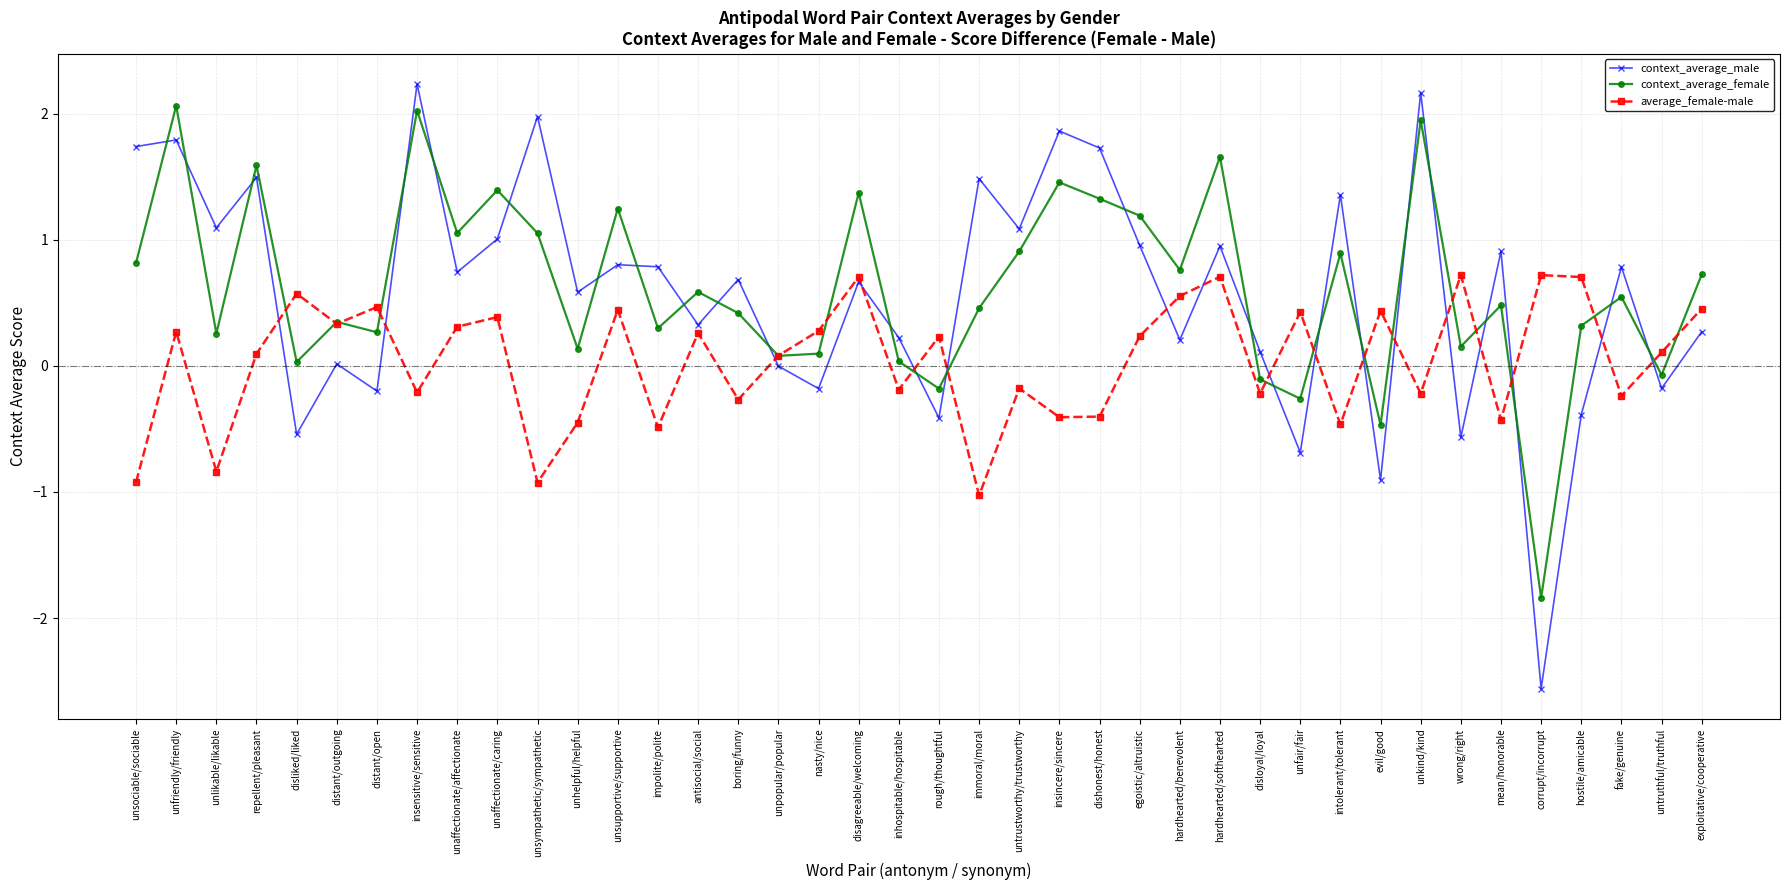

After their last crossing, which series has the higher values: average_female-male or context_average_male?

average_female-male